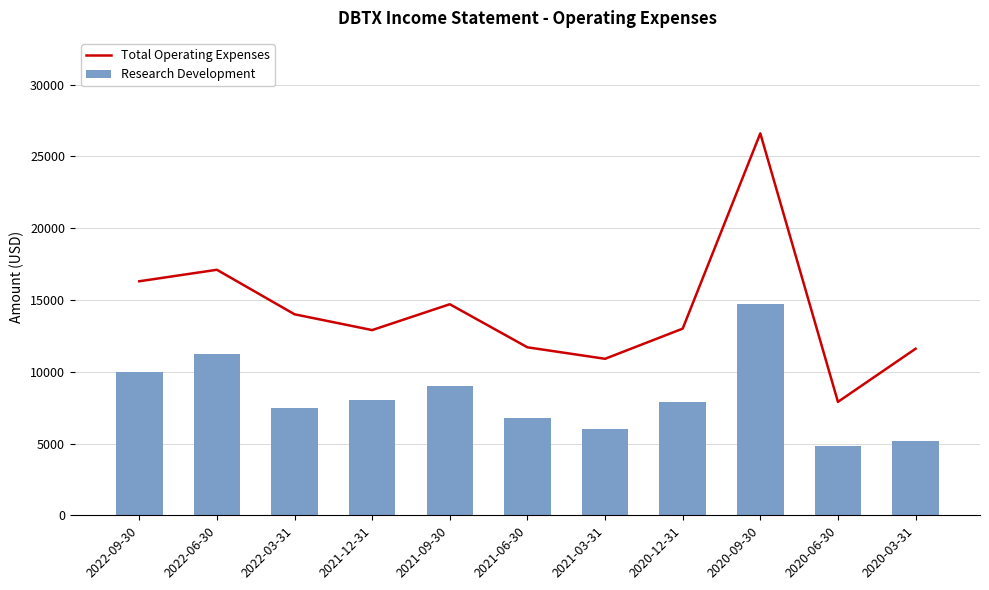

What is the difference between the maximum and minimum values in the Total Operating Expenses series?

18700